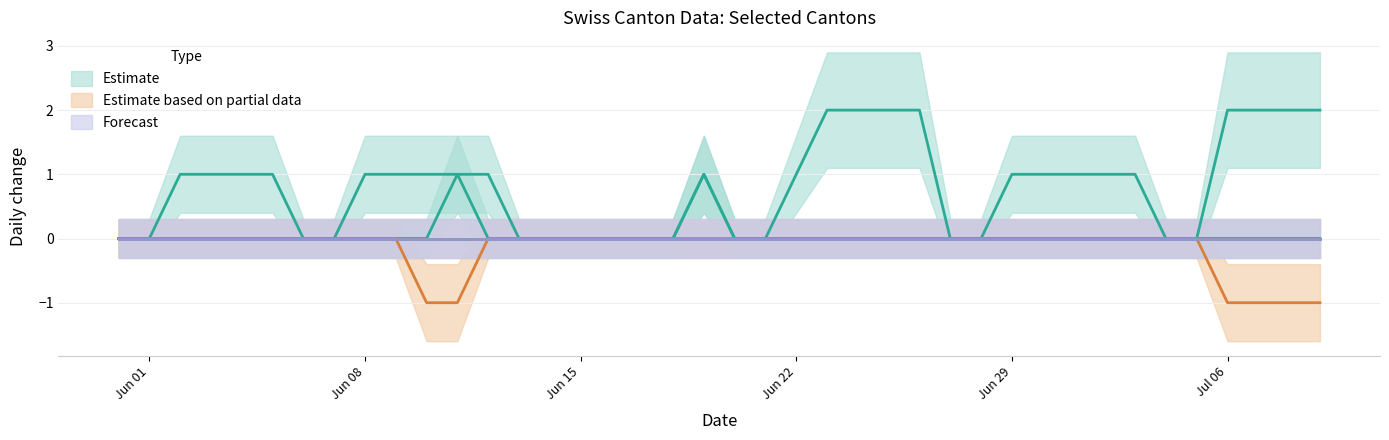

What is the smallest value displayed?

-1